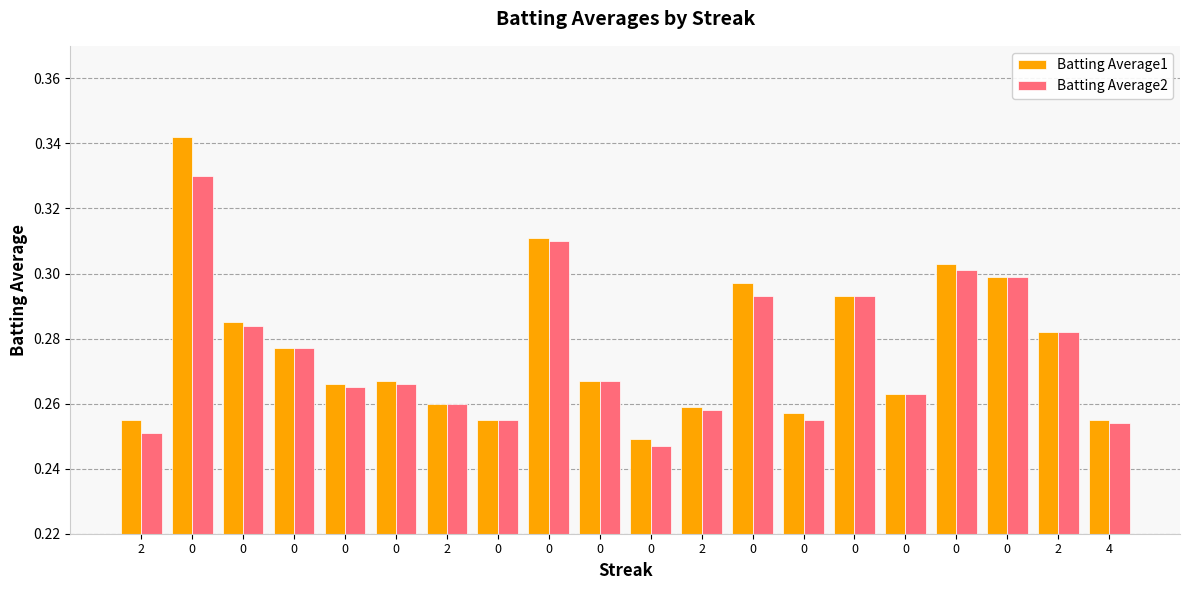

What is the value of the Batting Average2 bar at the 20th from the left?

0.3